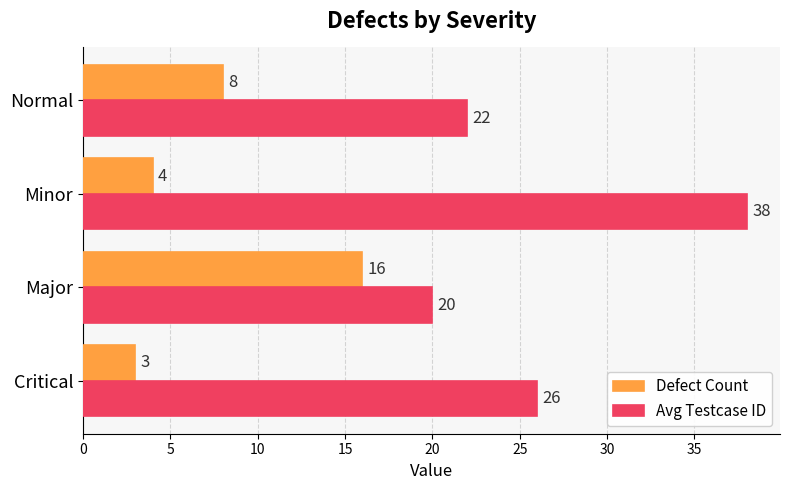

Is the value of Defect Count at Normal greater than the value of Avg Testcase ID at Critical?

No